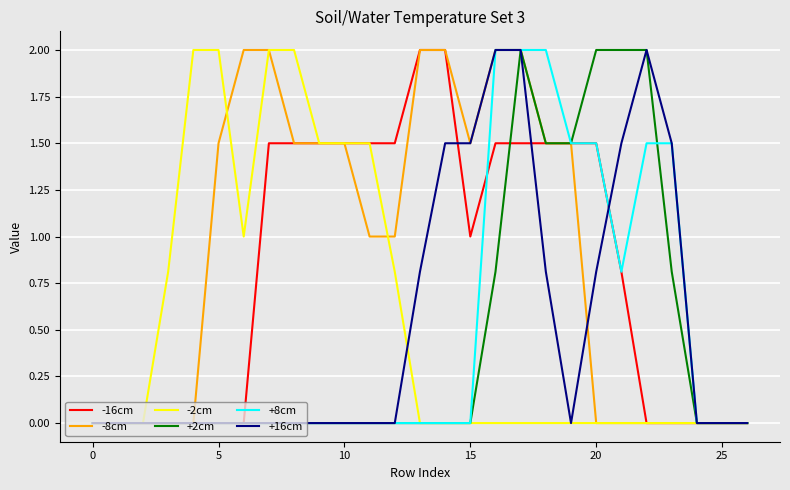

What is the greatest value displayed?

2.0